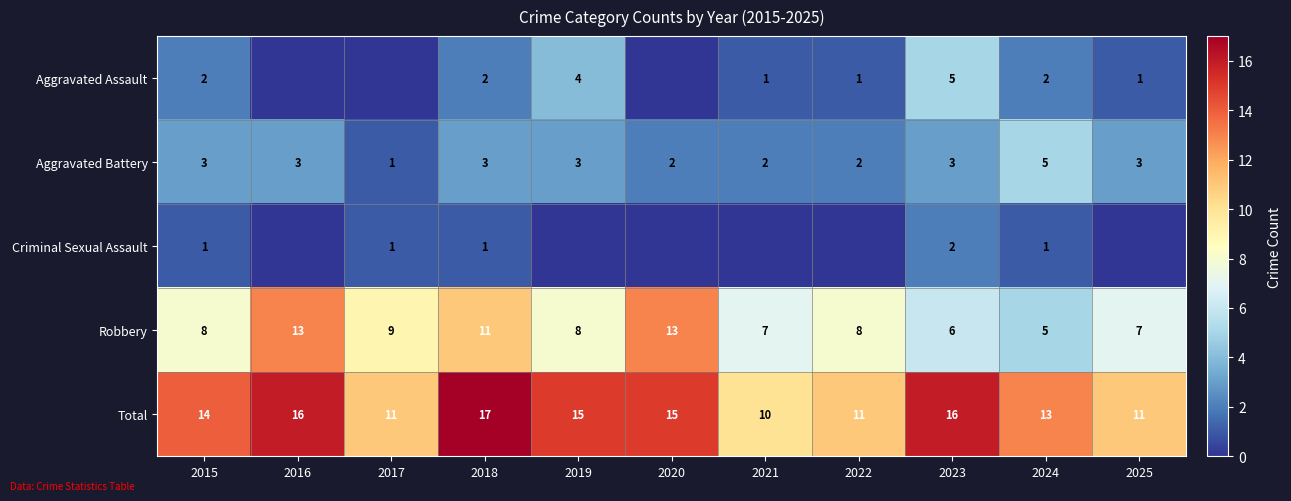

What is the sum of all Total values?

149